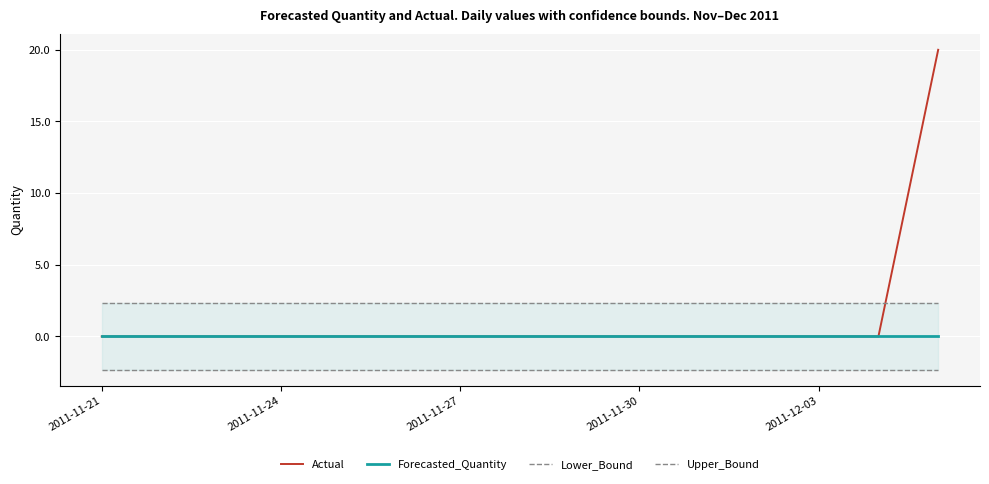

At which label is Actual closest to 10?

2011-11-21